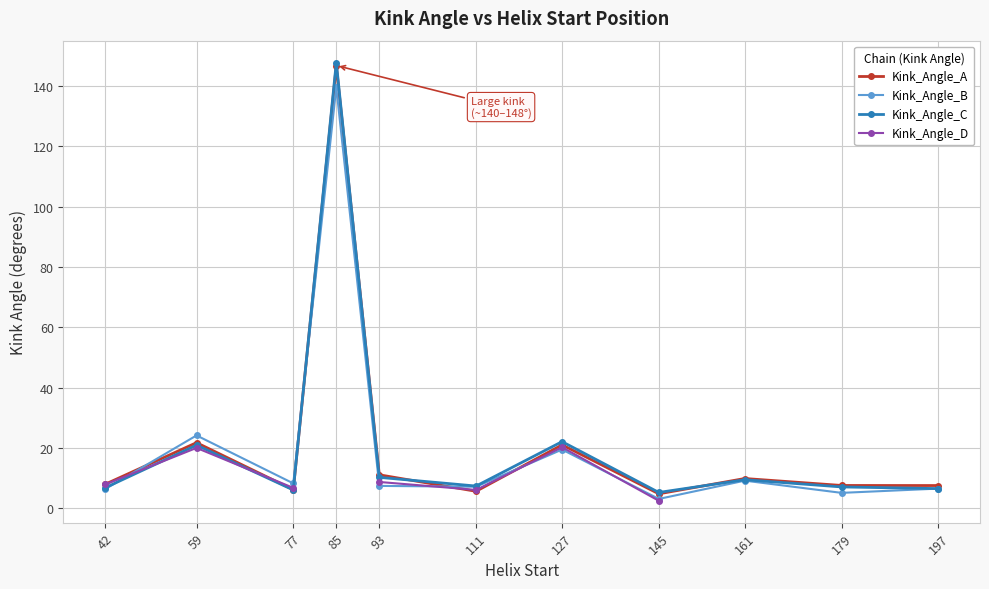

Which label corresponds to the largest value in the chart?

85